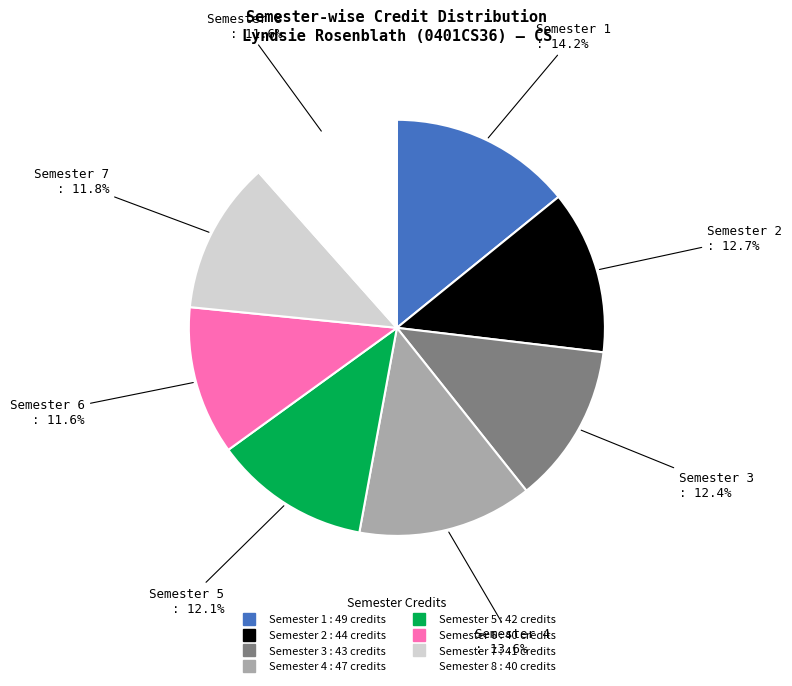

To the nearest percent, what percentage of the pie is Semester 8?

12%